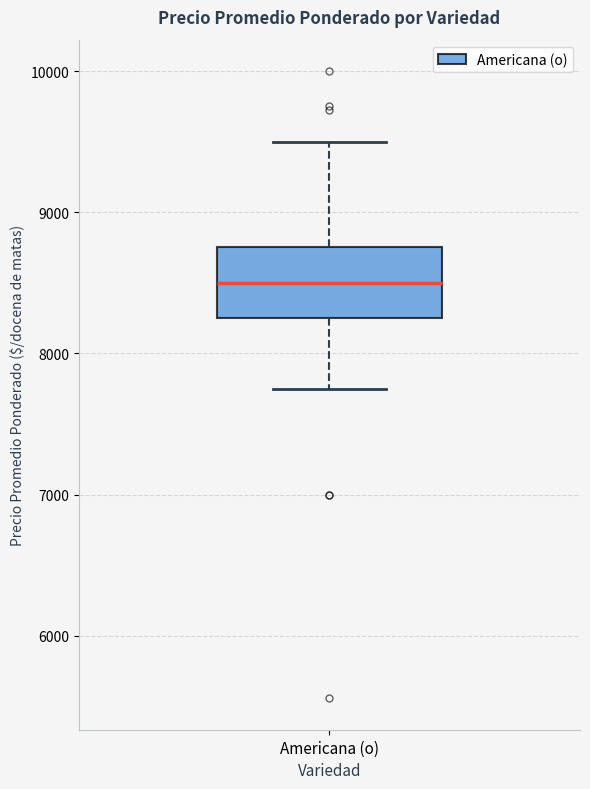

Where does the median line of the box for Americana (o) sit on the y-axis? The values are not printed on the chart, so give them approximately, as read against the axis.

8500